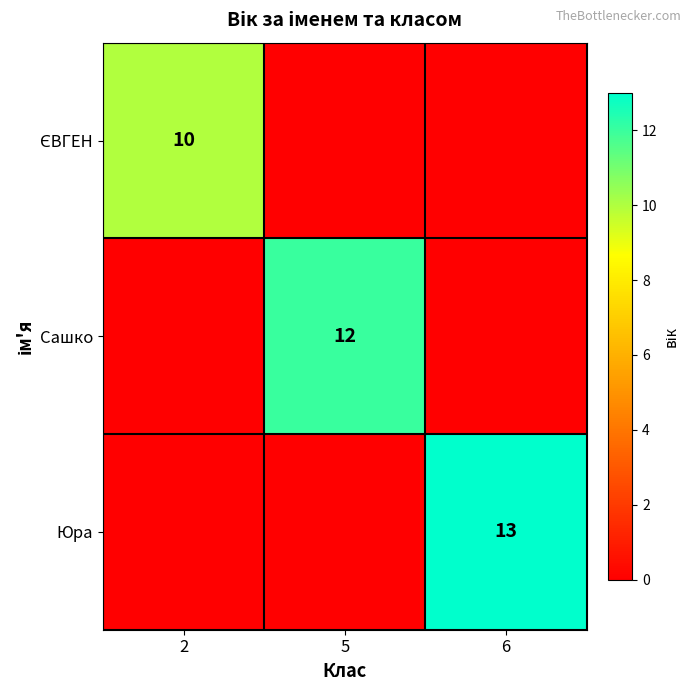

The value of Юра at 6 is 13. True or false?

True